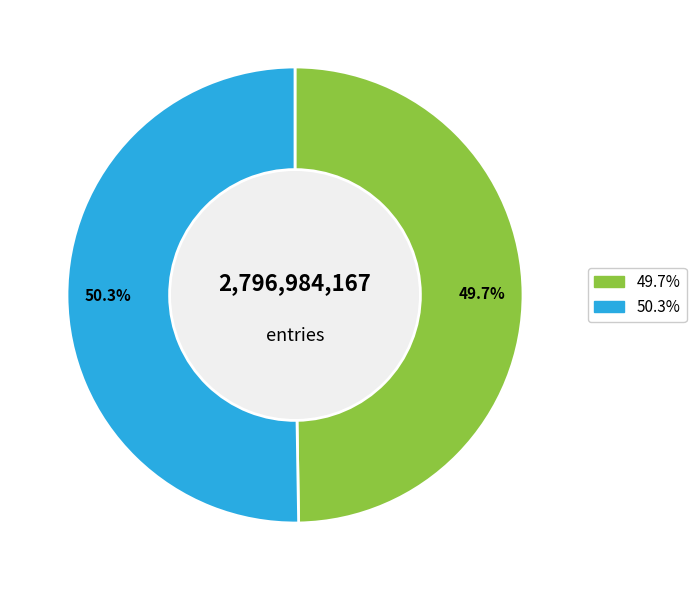

Is there any slice that represents more than half of the pie?

Yes